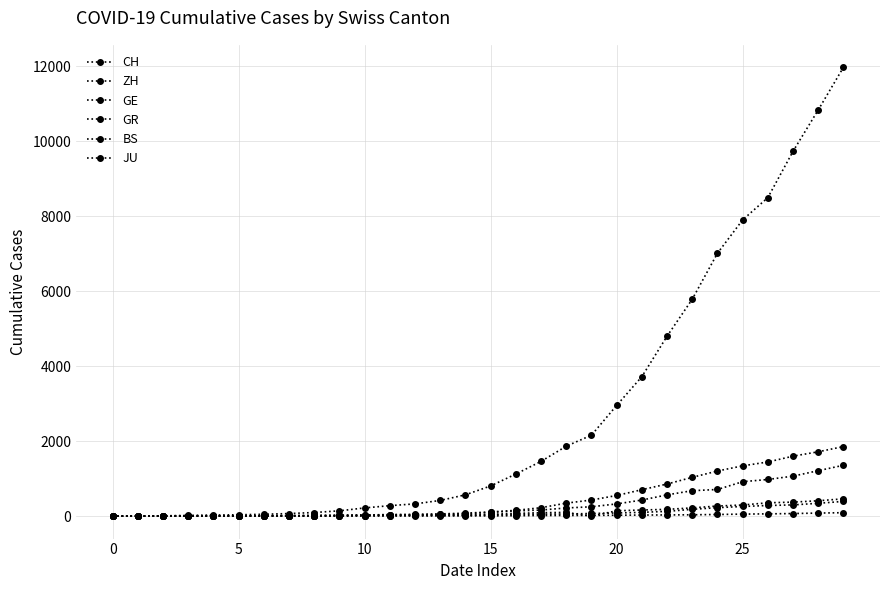

True or false: CH and BS cross at least once.

False